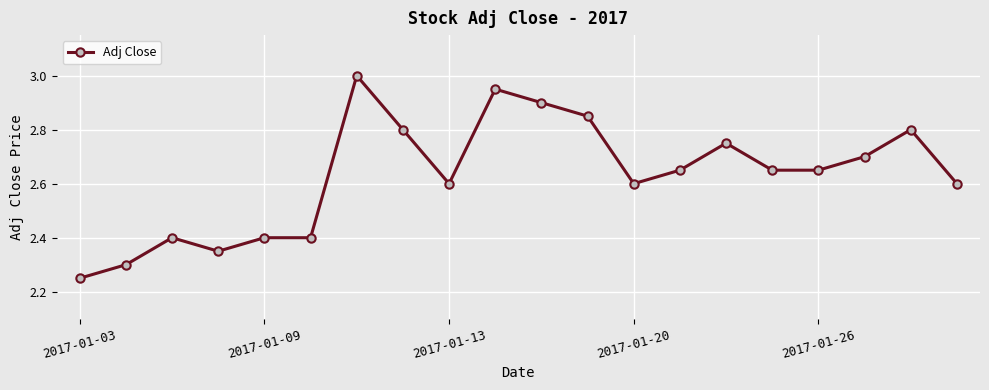

What is the sum of all values?

52.6